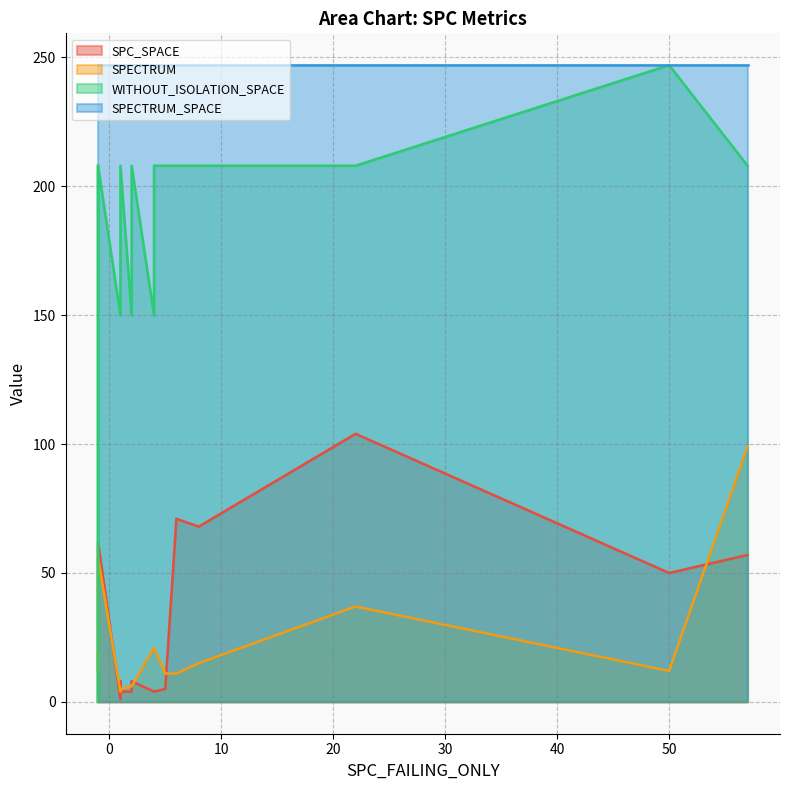

Which series has the largest total across all categories?

SPECTRUM_SPACE